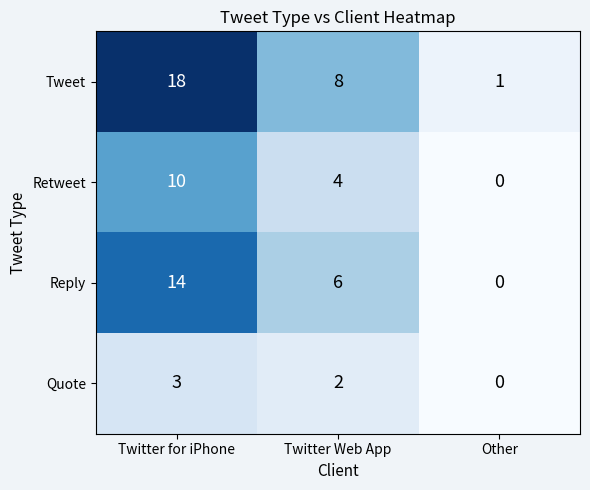

Rank the series at Twitter for iPhone from highest to lowest value.

row_0, row_2, row_1, row_3